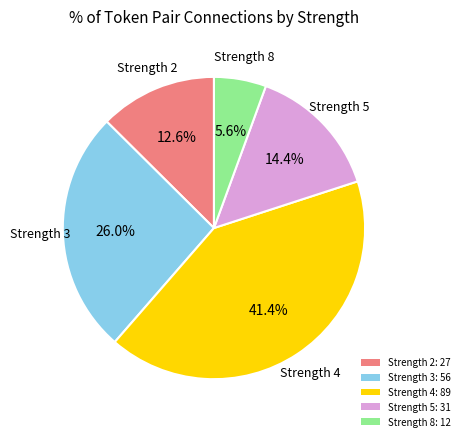

Between Strength 2: 27 and Strength 4: 89, which is larger?

Strength 4: 89